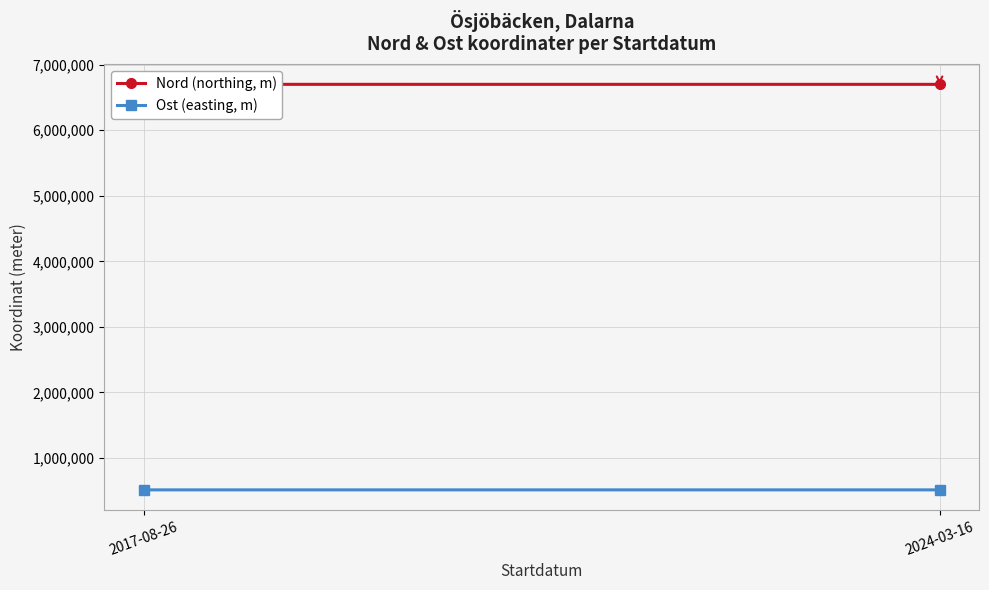

Is the value of Nord (northing, m) at 2017-08-26 greater than the value of Ost (easting, m) at 2024-03-16?

Yes